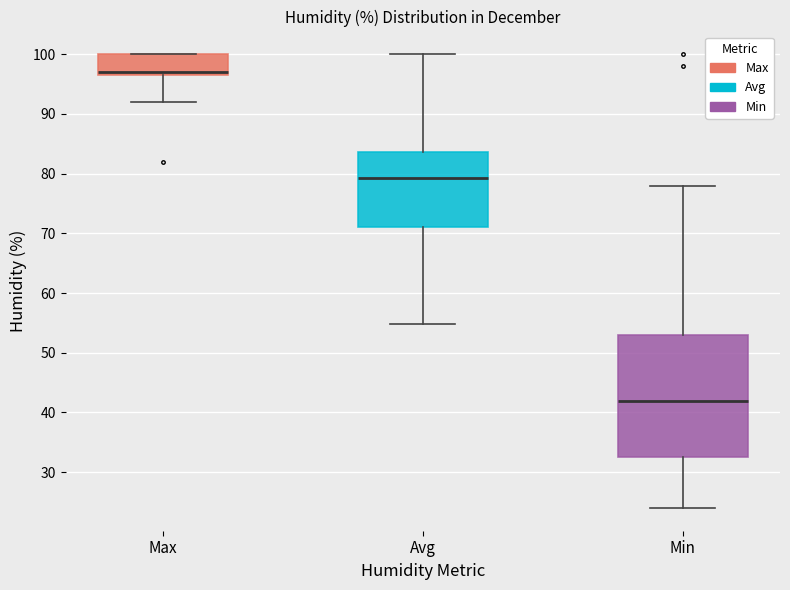

Reading left to right, read every box against the y-axis: the position of its median line, the range the box covers, and the ends of its whiskers. The values are not printed on the chart, so give them approximately, as read against the axis.

Max: median 97 (just above the box's lower edge), box 97 to 100, whiskers 92 to 100
Avg: median 79, box 71 to 84, whiskers 55 to 100
Min: median 42, box 33 to 53, whiskers 24 to 78